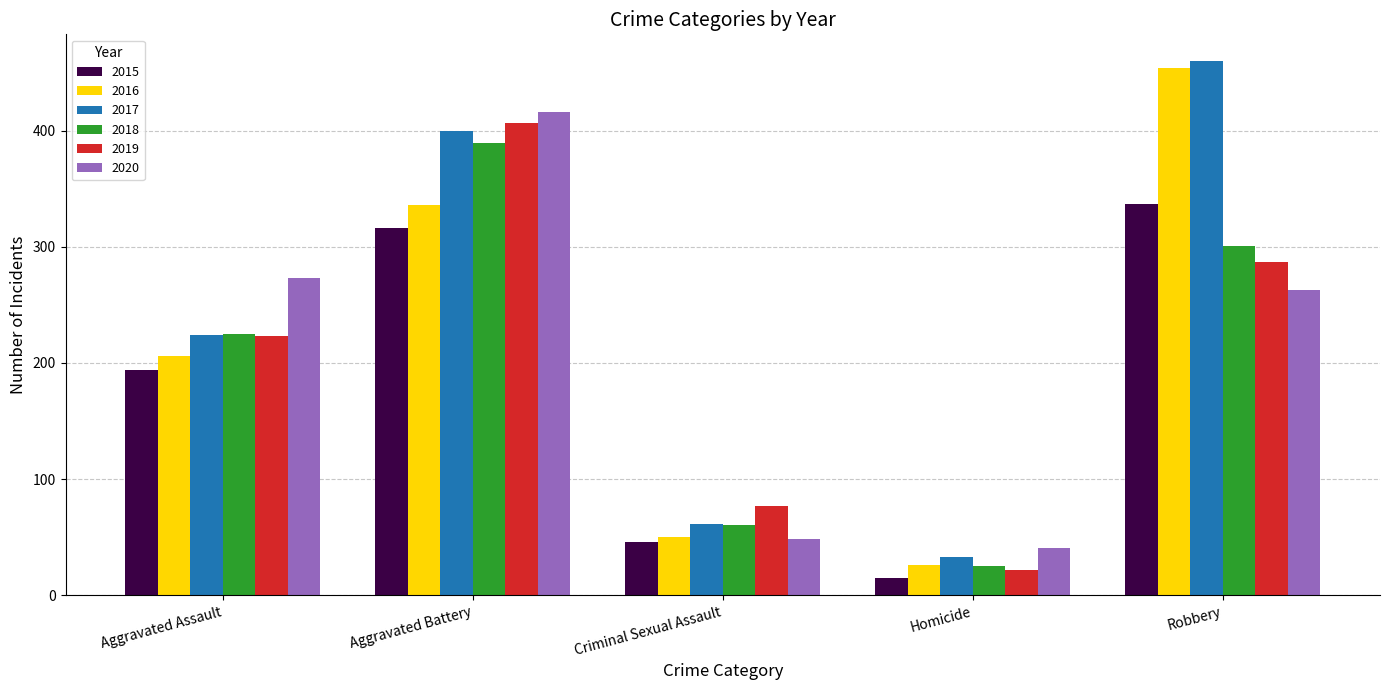

Reading left to right, list all the values displayed in this chart.

2015: Aggravated Assault=194	Aggravated Battery=316	Criminal Sexual Assault=46	Homicide=15	Robbery=337
2016: Aggravated Assault=206	Aggravated Battery=336	Criminal Sexual Assault=50	Homicide=26	Robbery=454
2017: Aggravated Assault=224	Aggravated Battery=400	Criminal Sexual Assault=61	Homicide=33	Robbery=460
2018: Aggravated Assault=225	Aggravated Battery=389	Criminal Sexual Assault=60	Homicide=25	Robbery=301
2019: Aggravated Assault=223	Aggravated Battery=407	Criminal Sexual Assault=77	Homicide=22	Robbery=287
2020: Aggravated Assault=273	Aggravated Battery=416	Criminal Sexual Assault=48	Homicide=41	Robbery=263